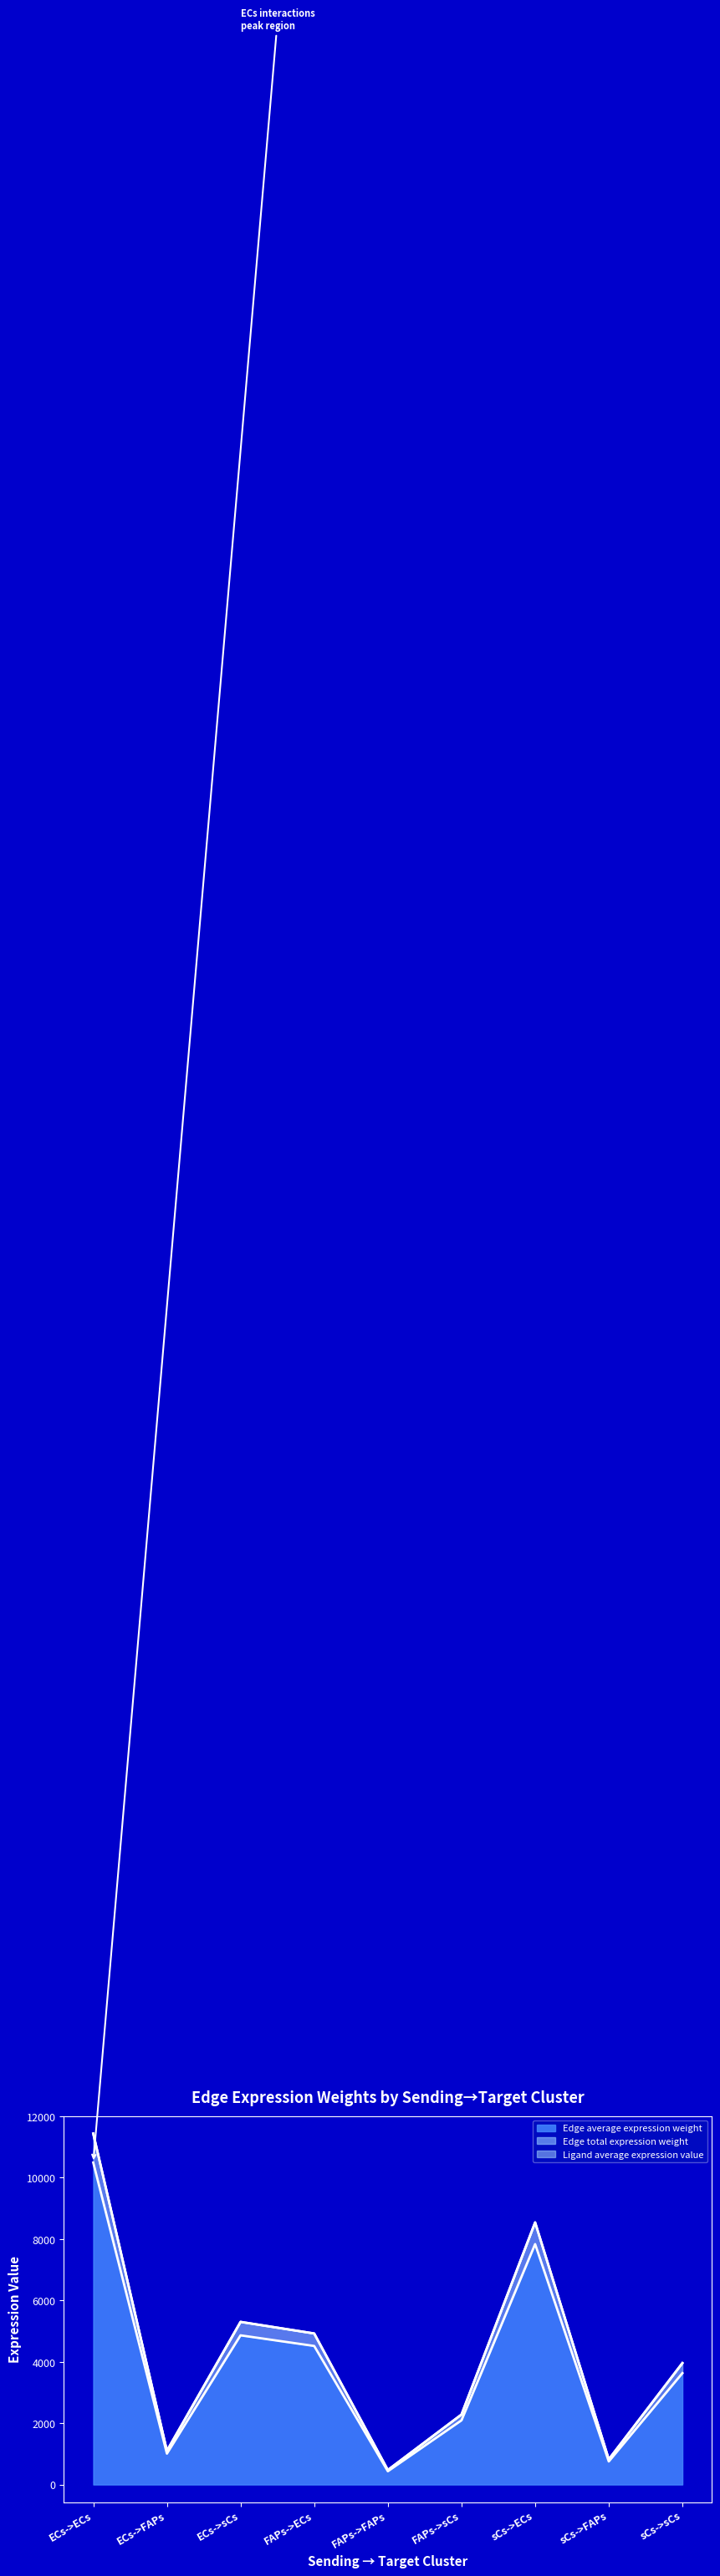

Which series has the largest total across all categories?

Edge total expression weight